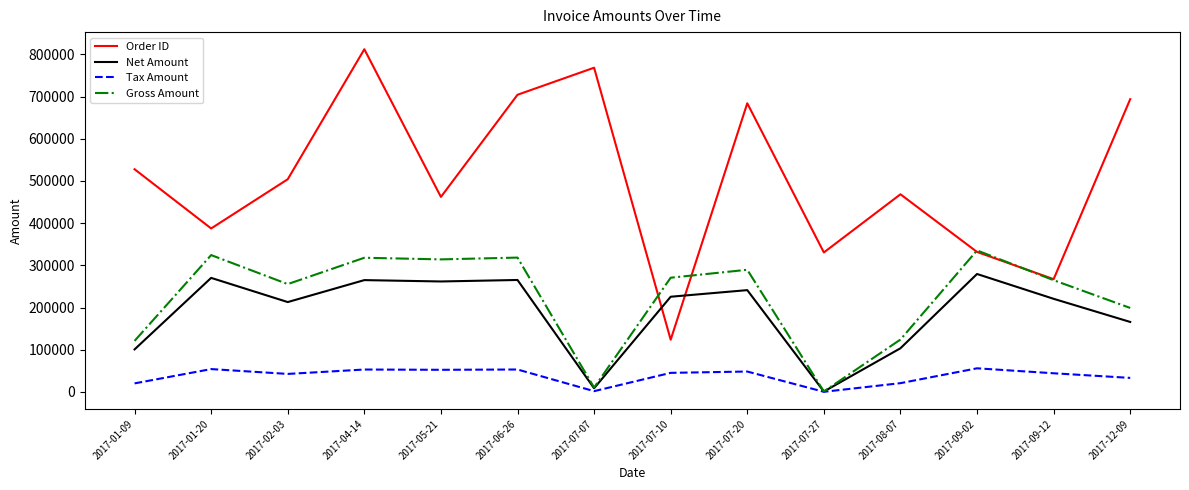

True or false: Order ID and Tax Amount cross at least once.

False